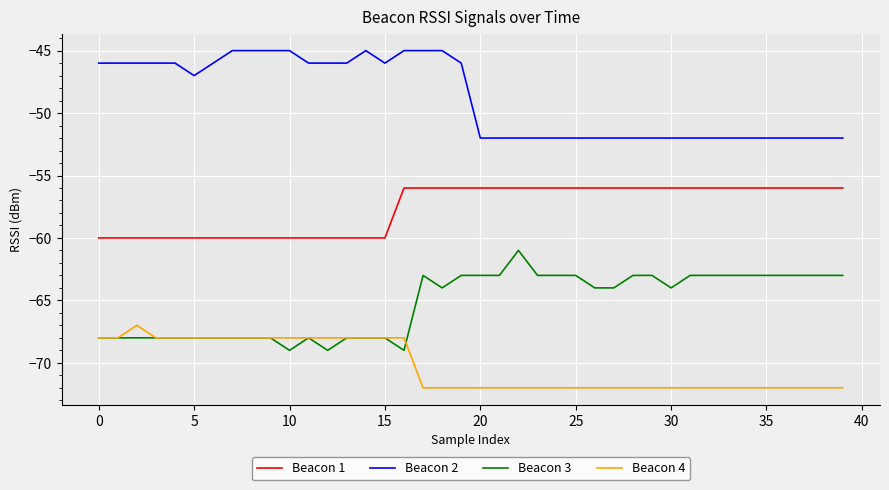

Which series has the largest total across all categories?

Beacon 2